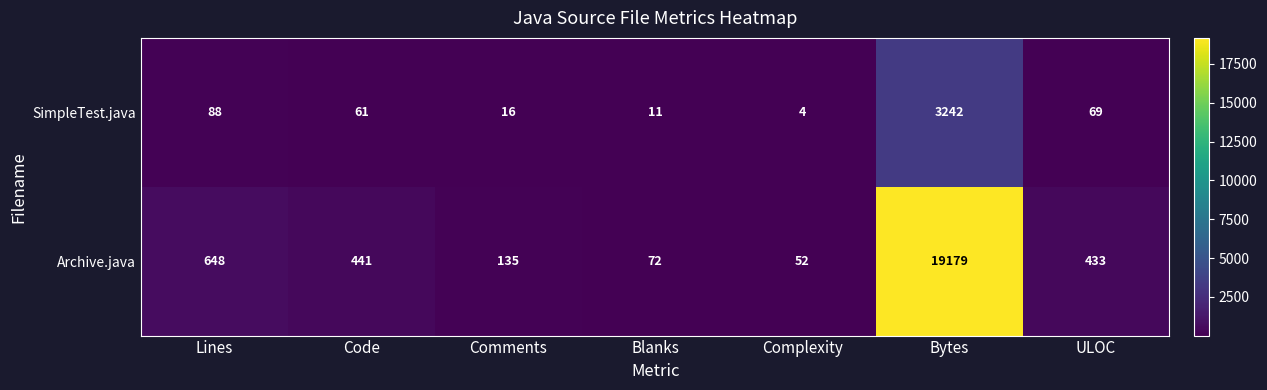

At which category is the sum across all series the highest?

Bytes